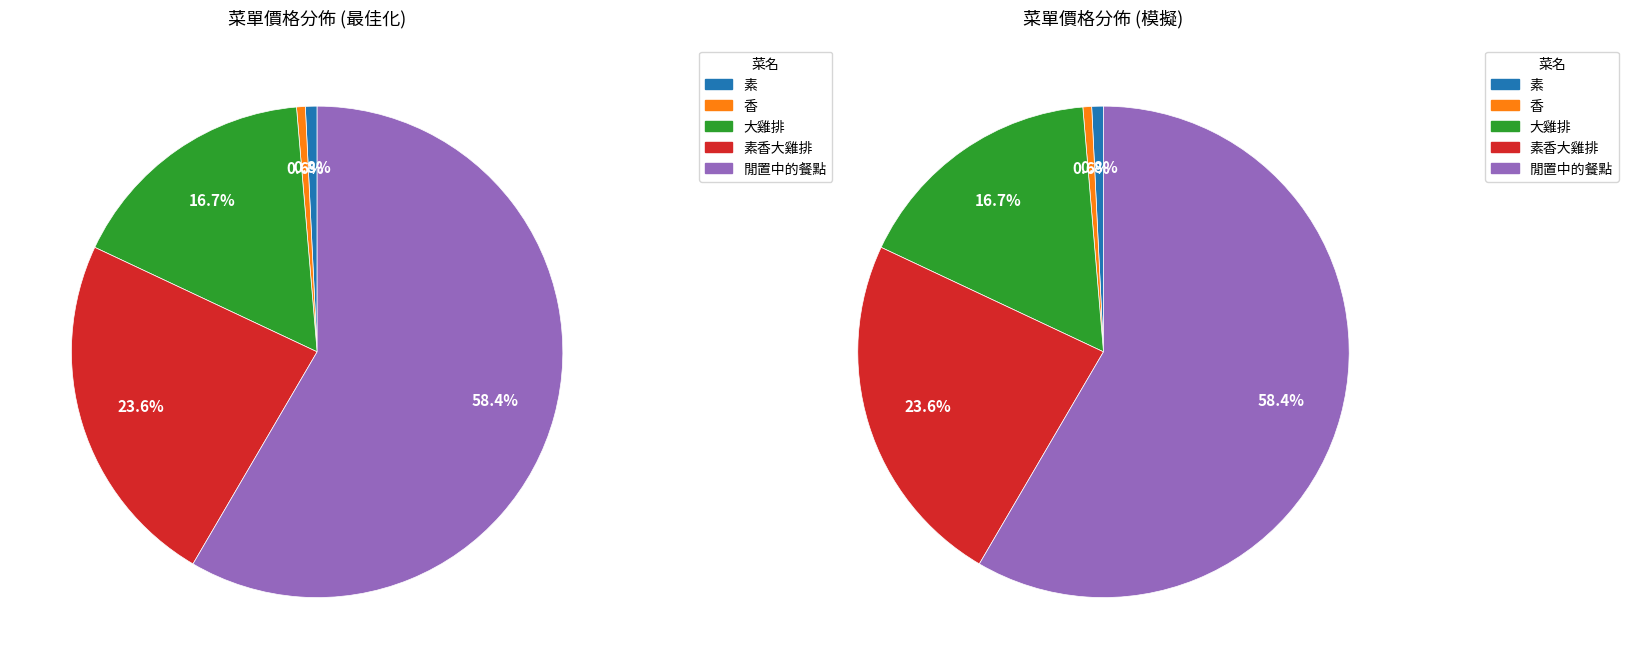

Which category accounts for the majority?

閒置中的餐點